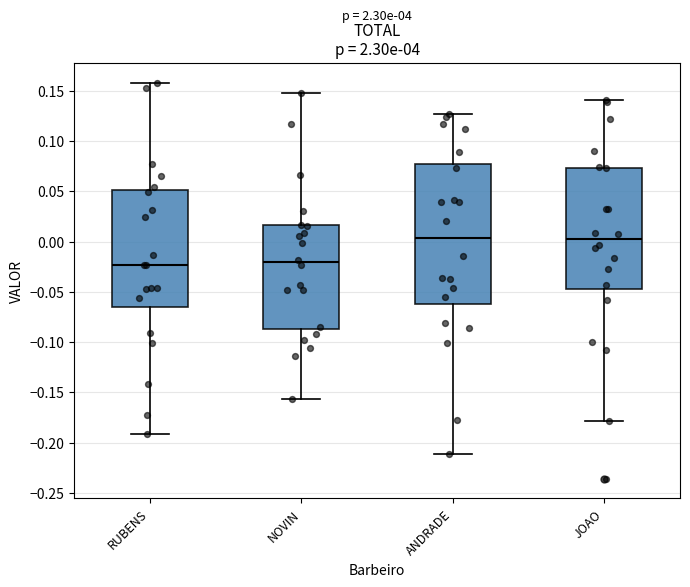

Reading left to right, transcribe this box plot: for each box, give where its median line is, the range the box spans, and where its two whiskers end, as read against the y-axis. The values are not printed on the chart, so give them approximately, as read against the axis.

RUBENS: median -0.025, box -0.065 to 0.050, whiskers -0.190 to 0.160
NOVIN: median -0.020, box -0.085 to 0.015, whiskers -0.155 to 0.150
ANDRADE: median 0.005, box -0.060 to 0.075, whiskers -0.210 to 0.125
JOAO: median 0.000, box -0.045 to 0.075, whiskers -0.180 to 0.140